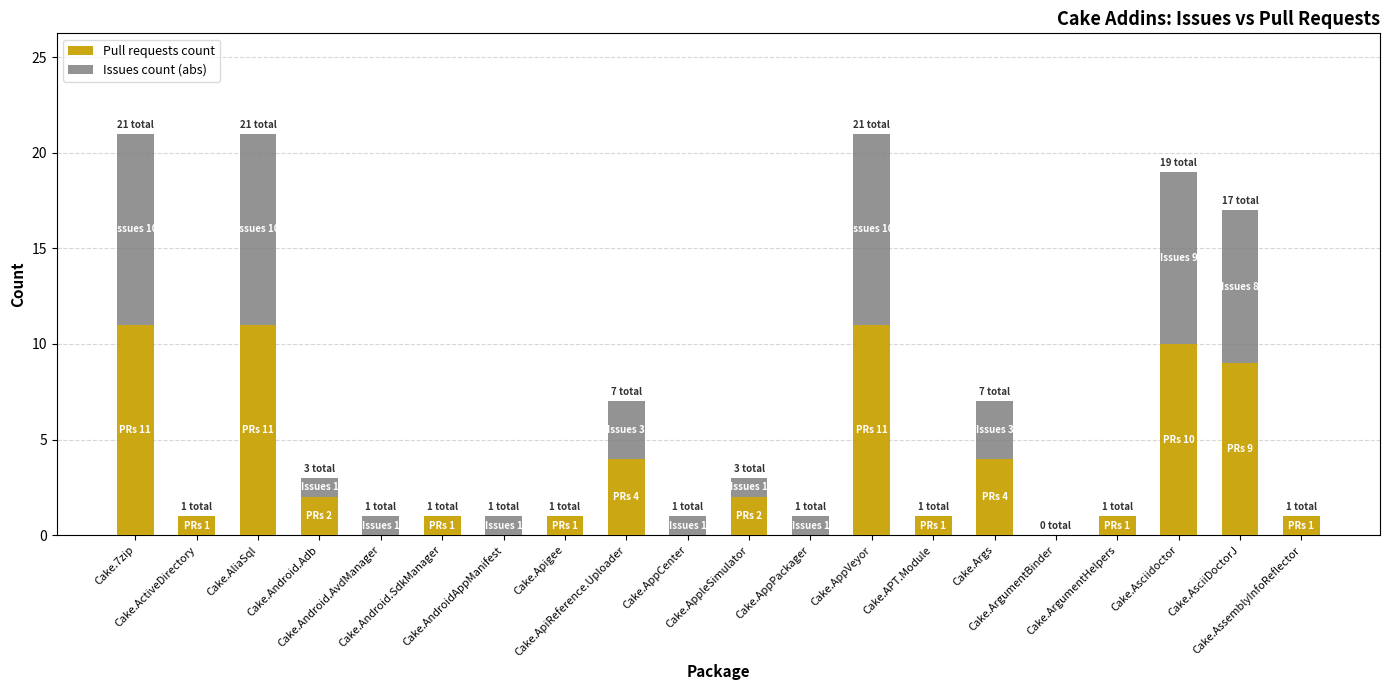

What is the sum of all Pull requests count values?

70